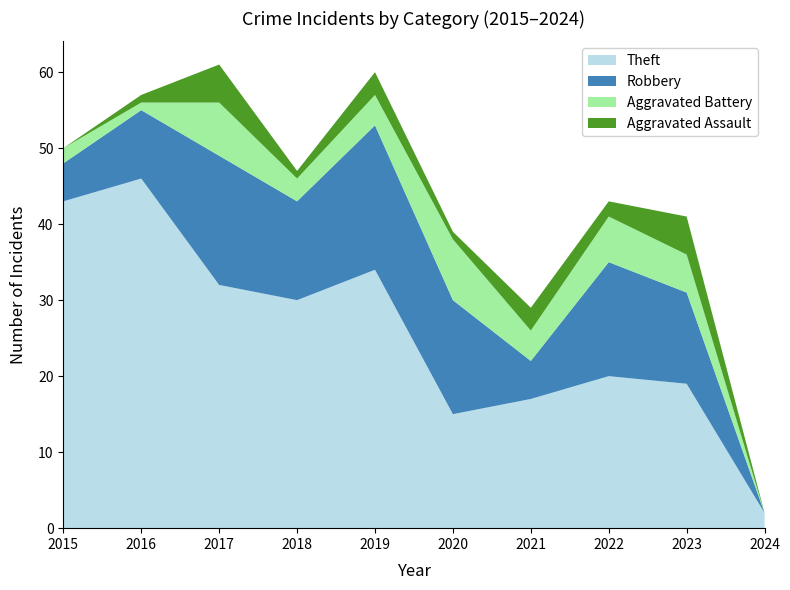

Reading left to right, transcribe all the data shown in this chart.

Robbery: 5	9	17	13	19	15	5	15	12	0
Theft: 43	46	32	30	34	15	17	20	19	2
Aggravated Battery: 2	1	7	3	4	8	4	6	5	0
Aggravated Assault: 0	1	5	1	3	1	3	2	5	0